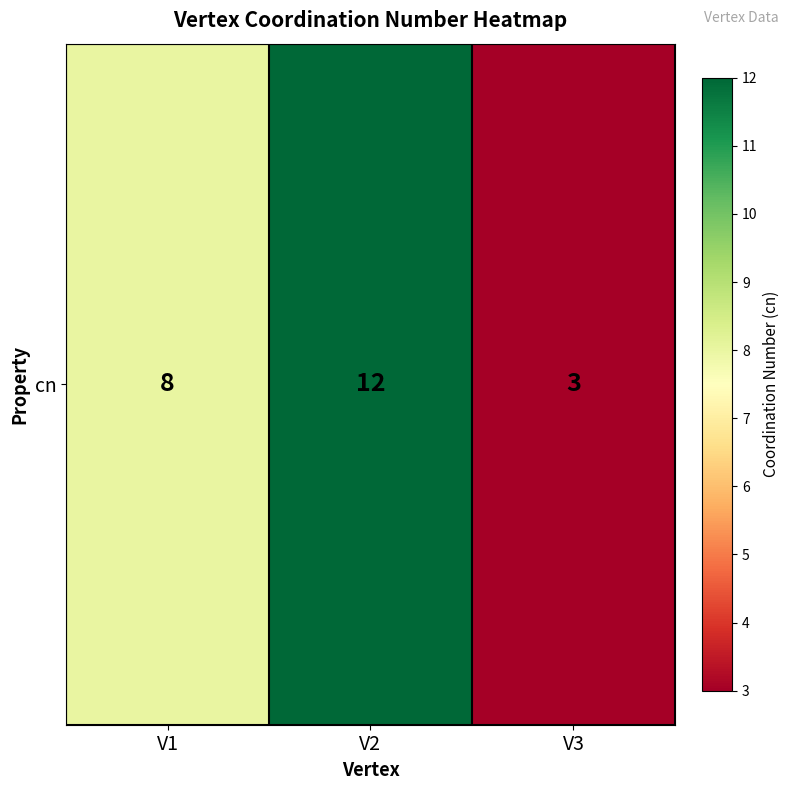

What is the difference between the maximum and second lowest values?

4